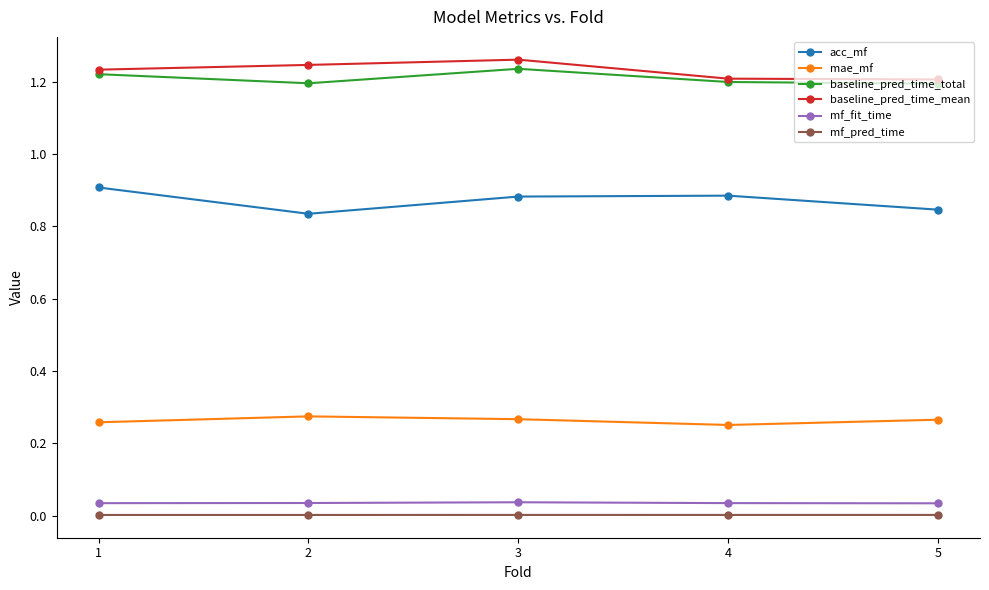

At which category does the chart reach its peak across all series?

3